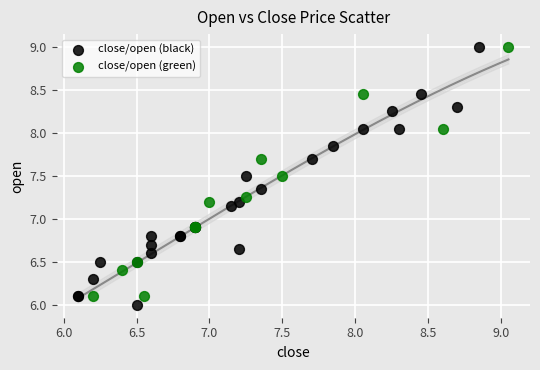

Which series has the widest spread of Y values?

close/open (black)